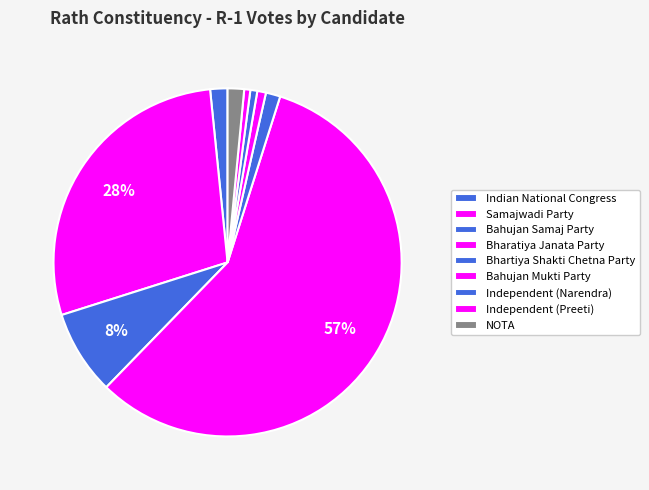

Does Samajwadi Party account for over 50% of the chart?

No